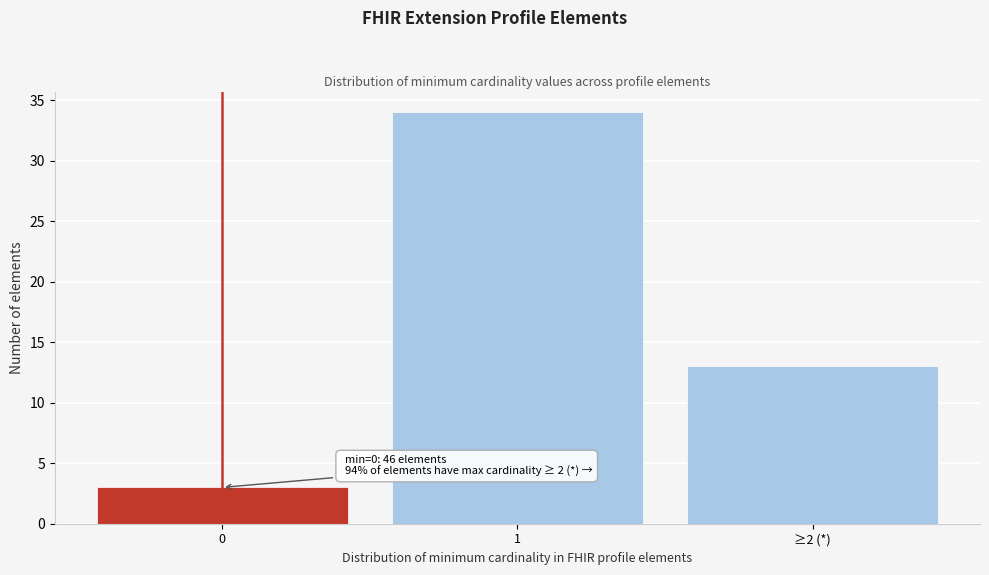

Reading left to right, transcribe all the data shown in this chart.

0=3	1=34	≥2 (*)=13